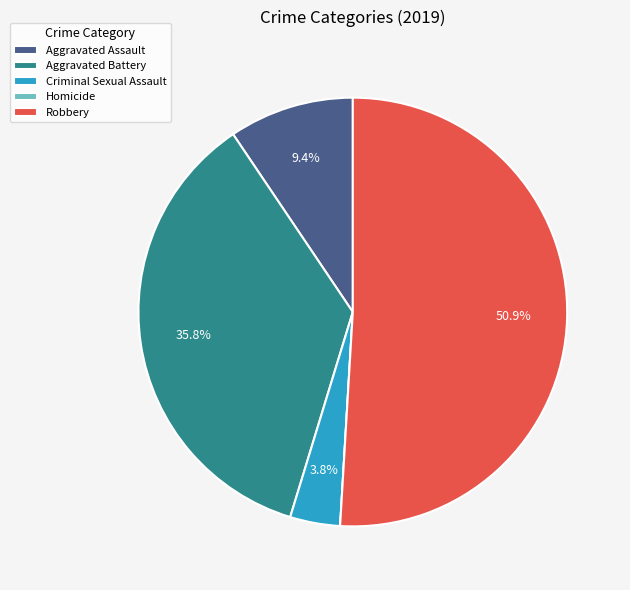

Between Robbery and Criminal Sexual Assault, which is larger?

Robbery